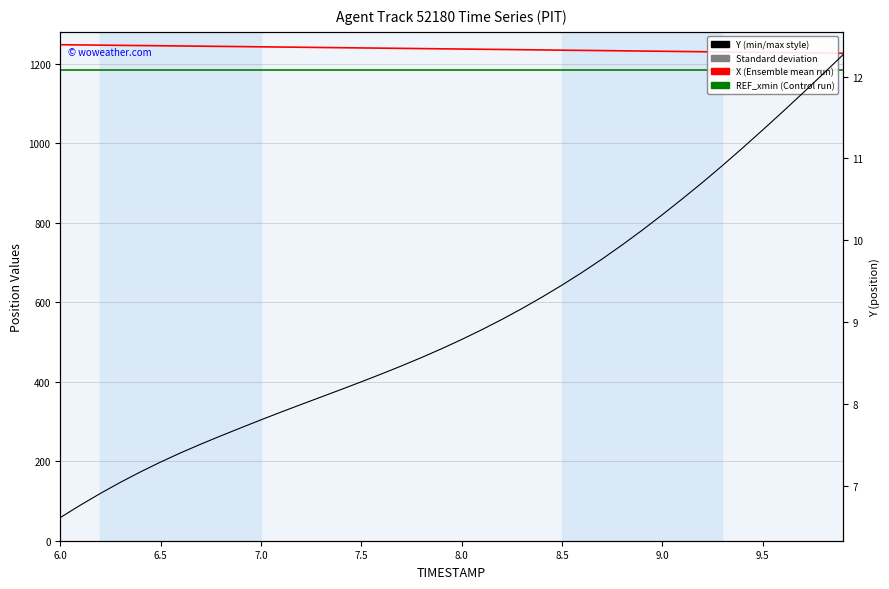

At 9.0, list the series in order from largest to smallest.

X, REF_xmin, Y